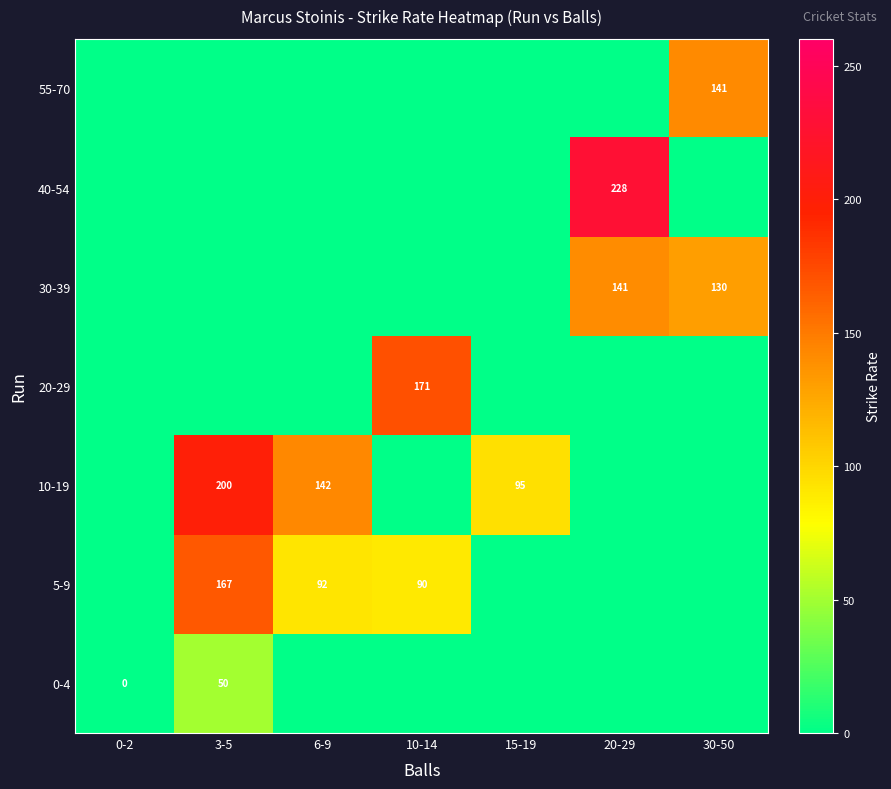

Is it true that 5-9 equals 90 at 10-14?

True